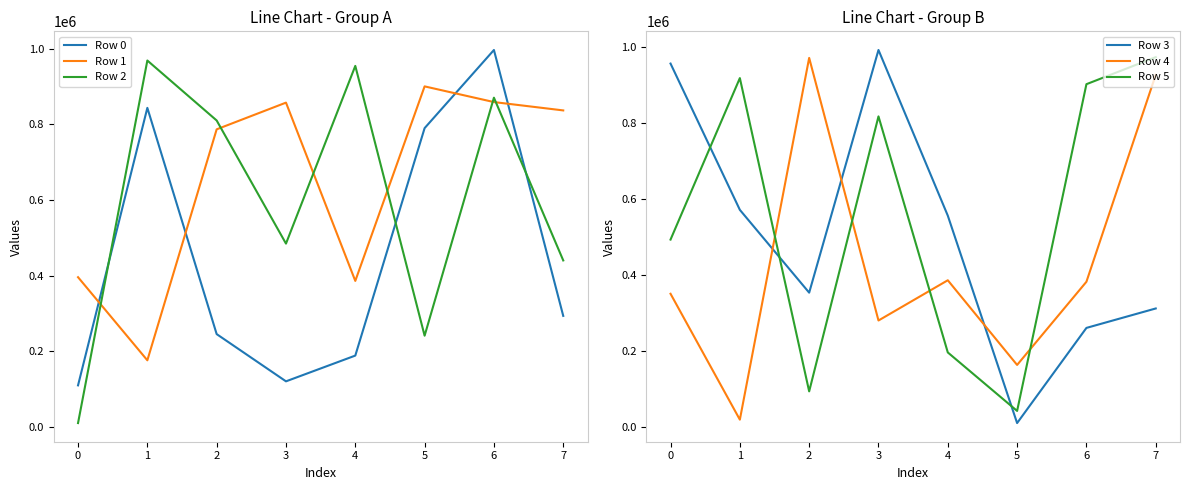

How many series are shown in this chart?

6